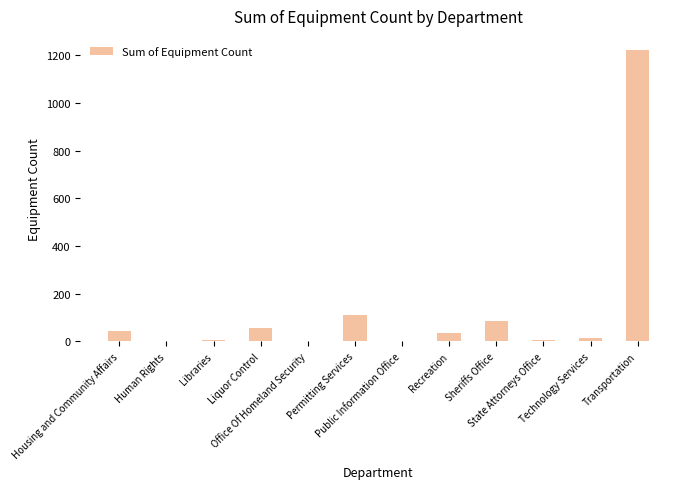

What value does the data have at Permitting Services?

109